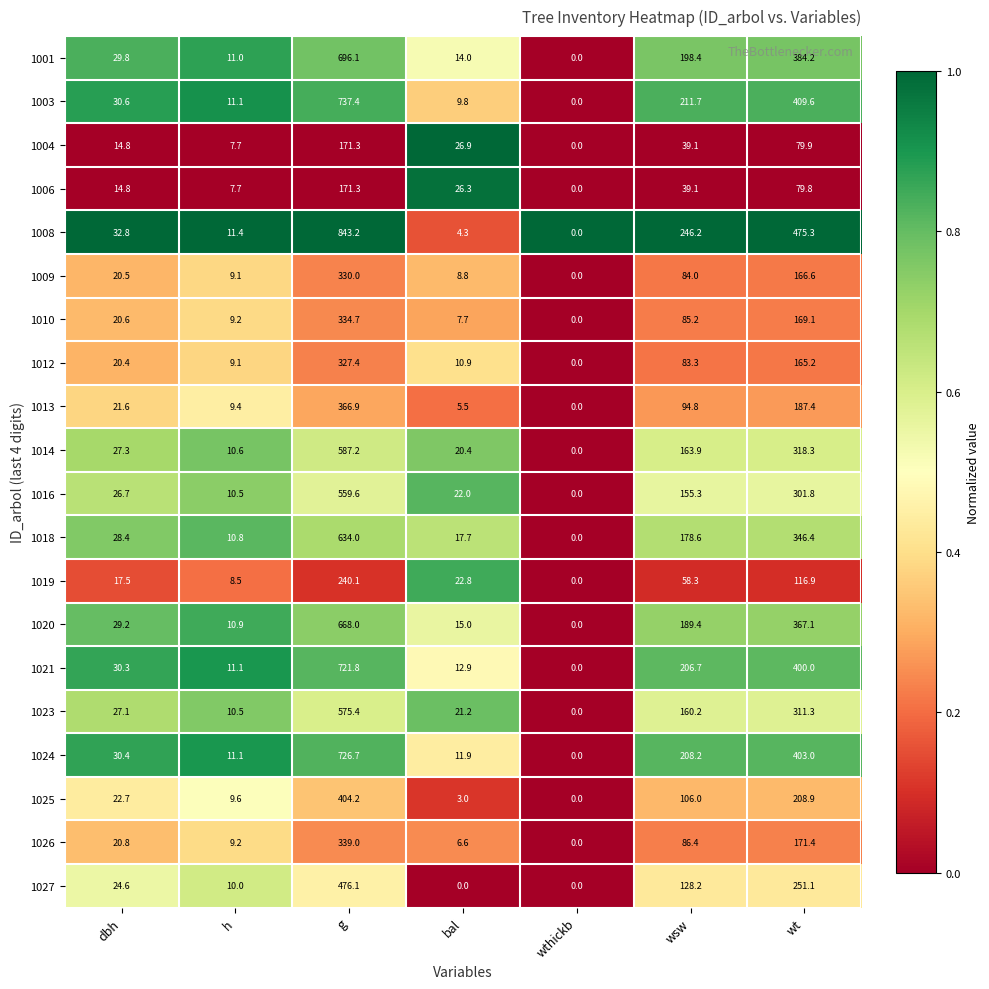

At which category is the sum across all series the highest?

g